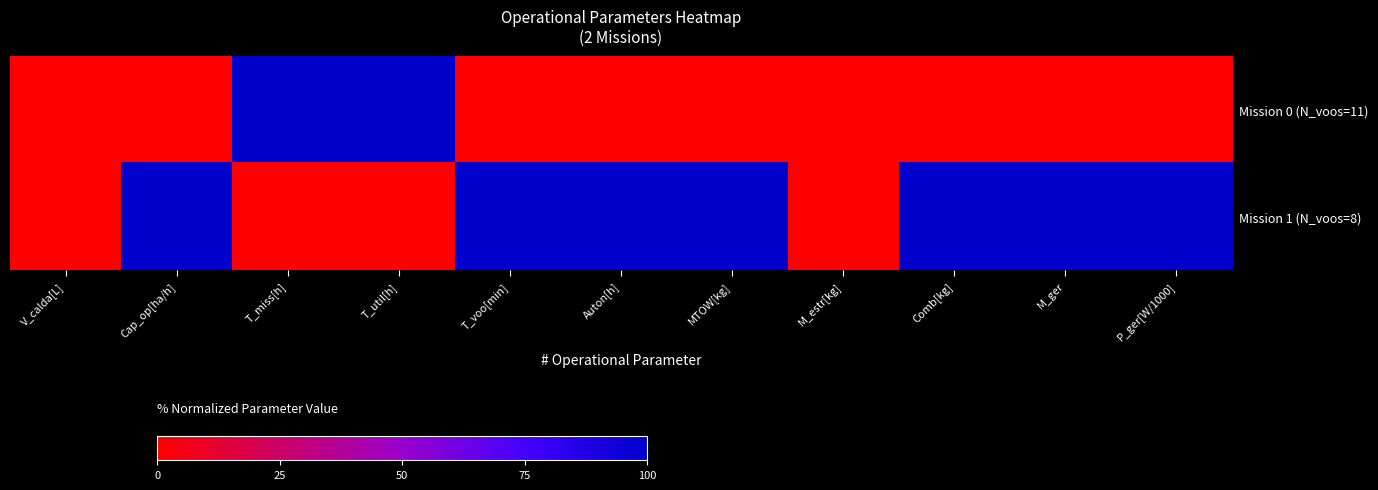

List the series in order of their overall mean, highest first.

Mission 1 (N_voos=8), Mission 0 (N_voos=11)